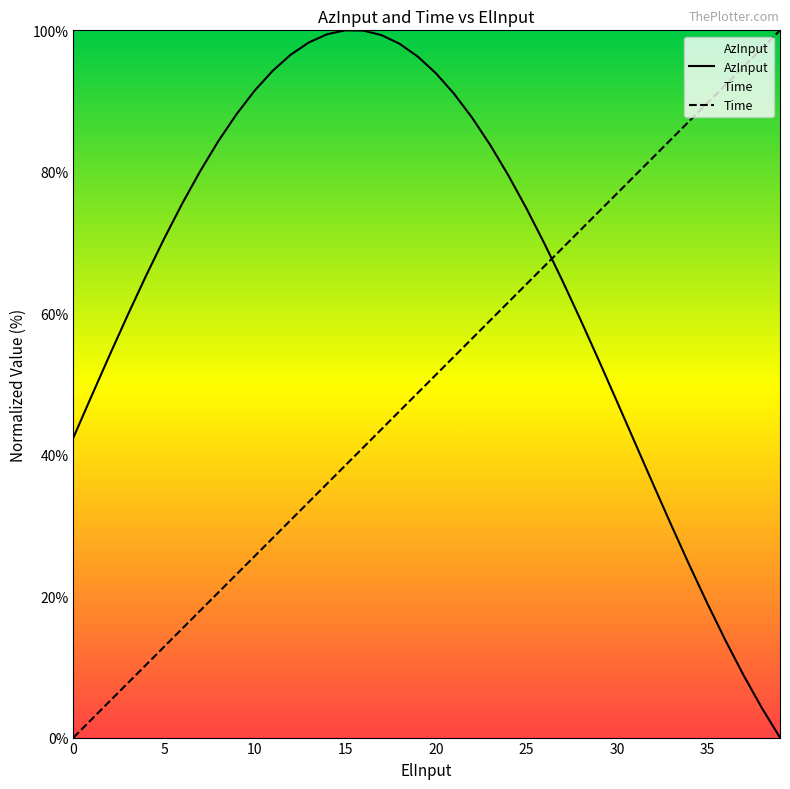

List the series in order of their overall mean, highest first.

AzInput, Time